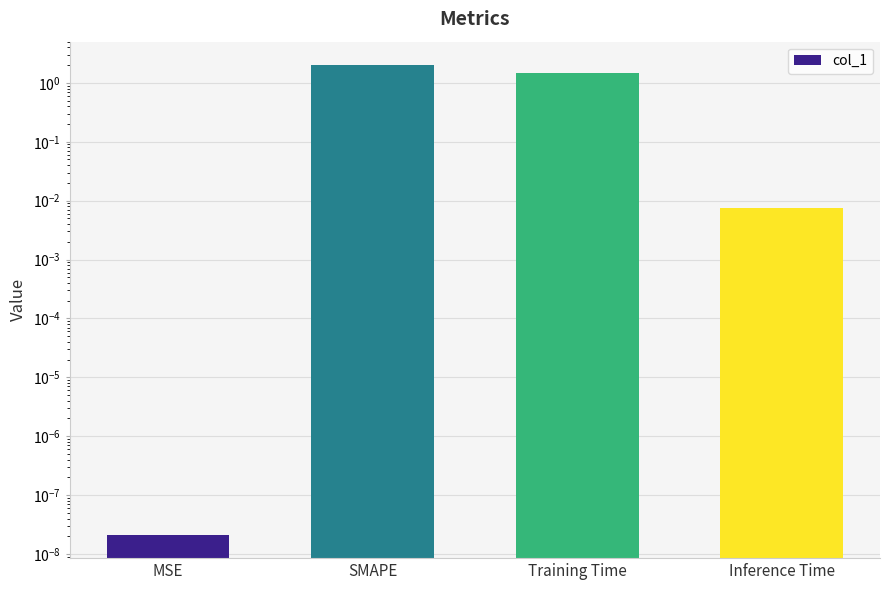

How many series are shown in this chart?

1